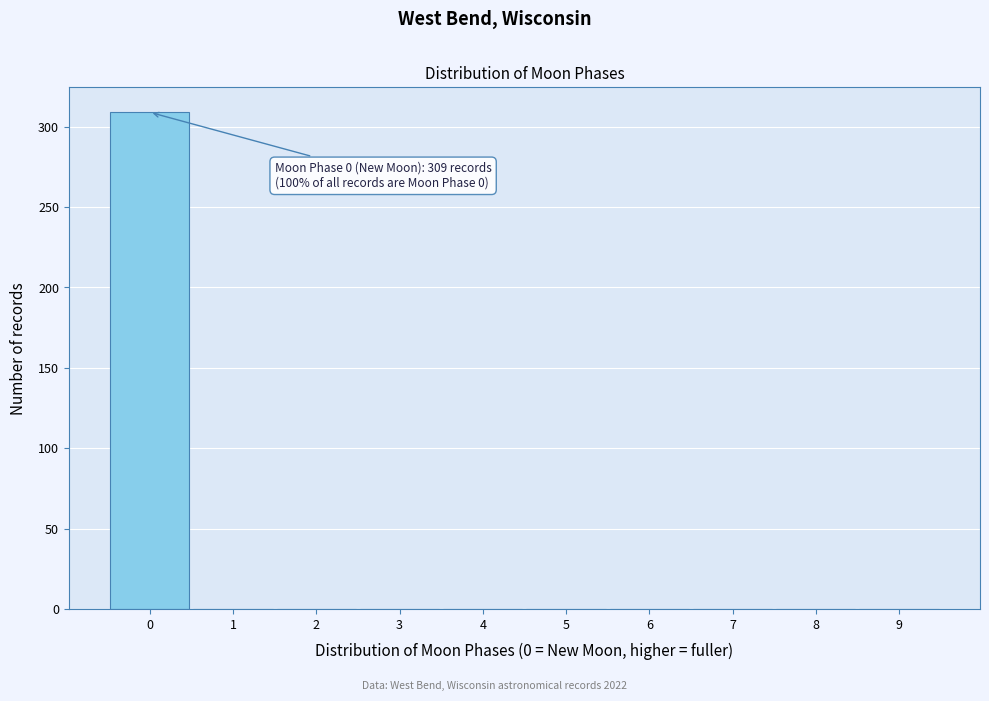

Which range on the x-axis has the tallest bar?

-0.5 to 0.5